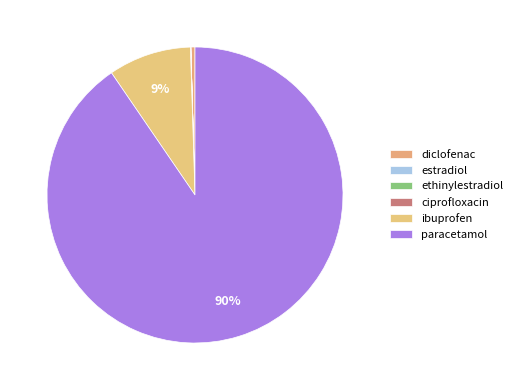

Which category has the biggest portion of the pie?

paracetamol